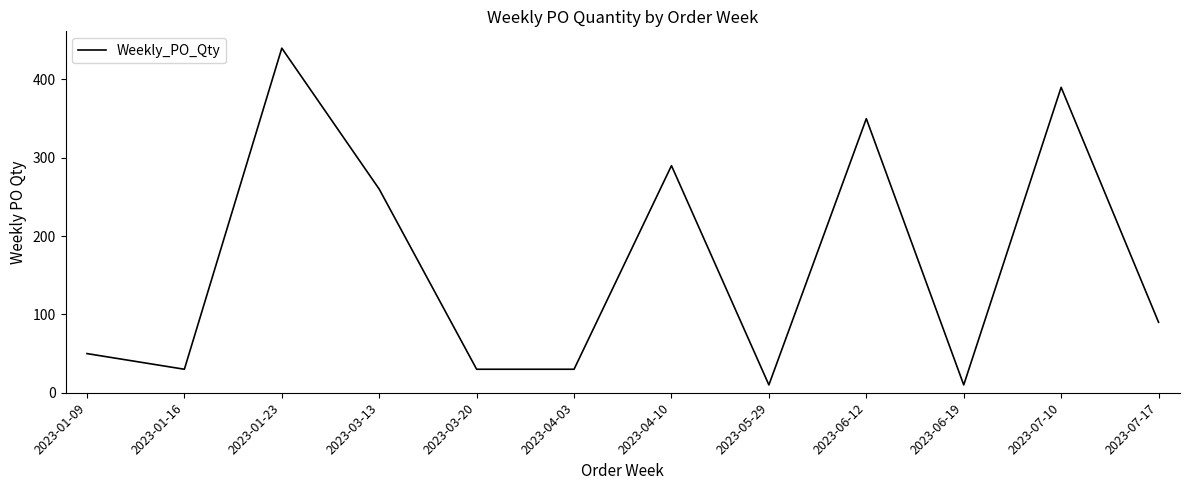

Is this an area chart (filled region under the line)?

No